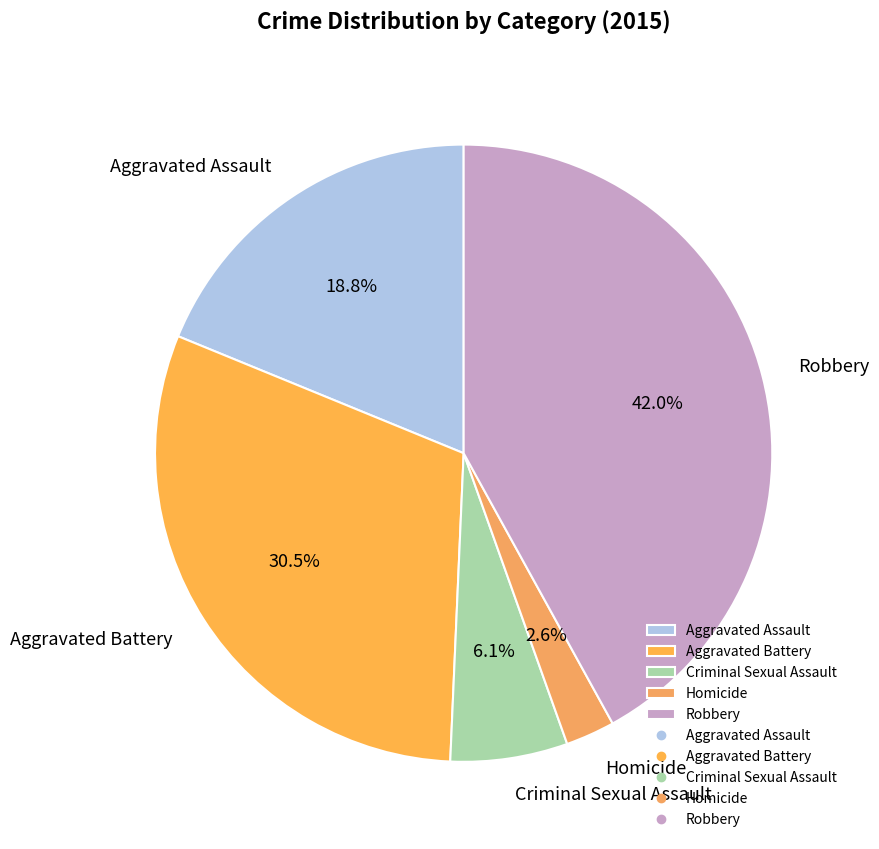

Is the sum of Criminal Sexual Assault and Robbery greater than half?

No